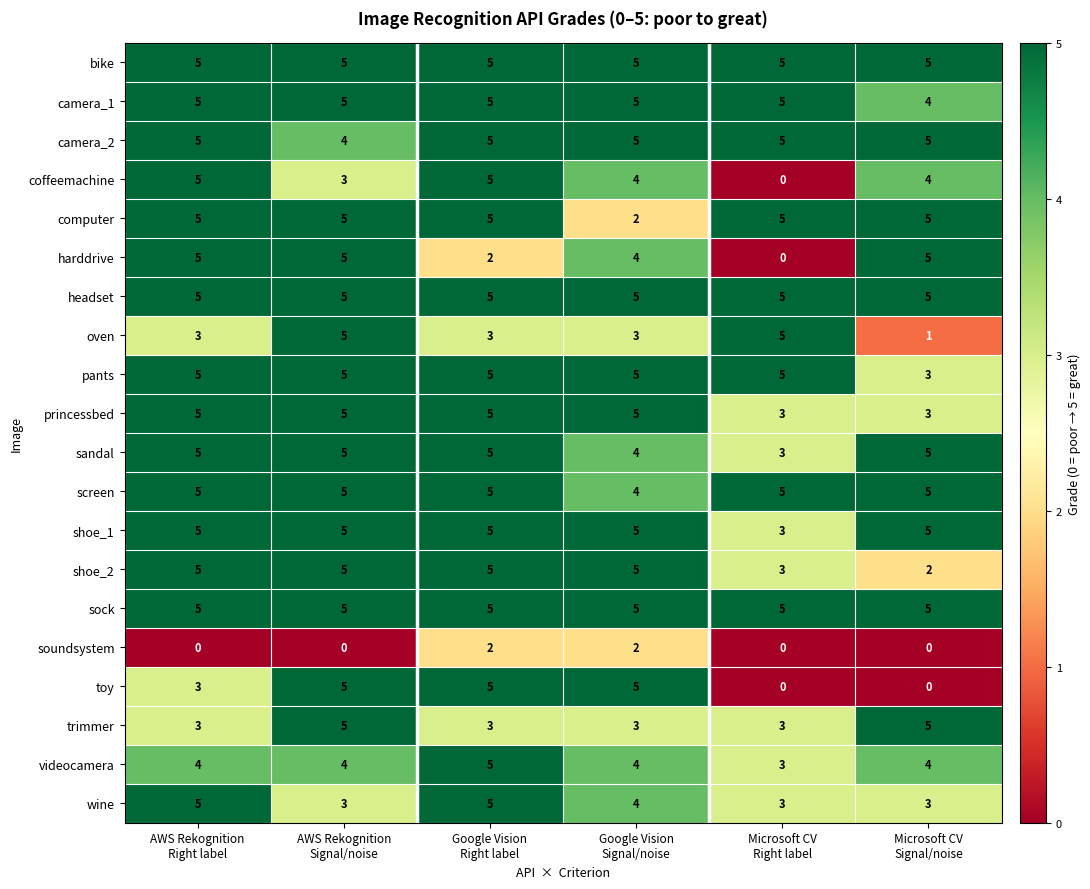

At how many categories does at least one series exceed 1?

6